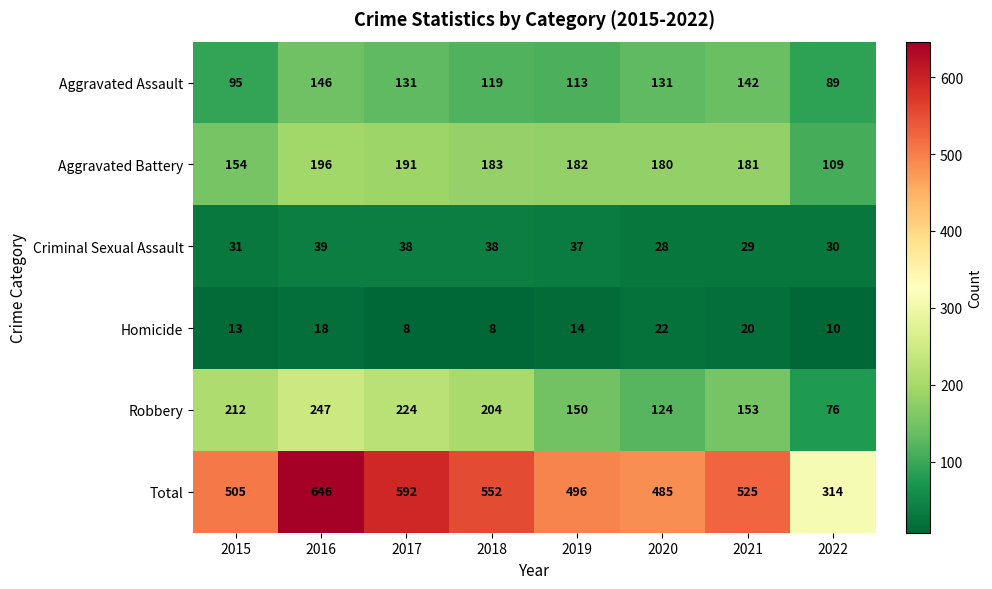

True or false: Aggravated Assault has a value of 131 at 2017.

True